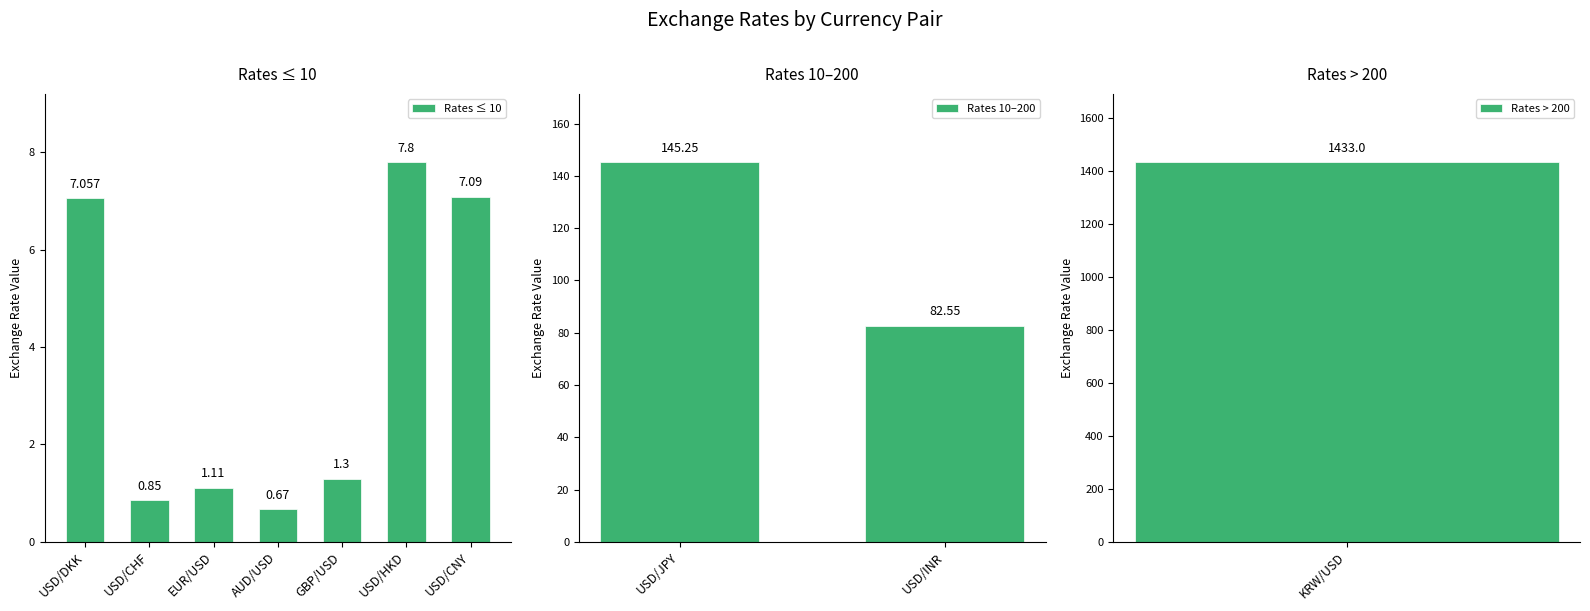

Where does the data first go above 7?

USD/DKK